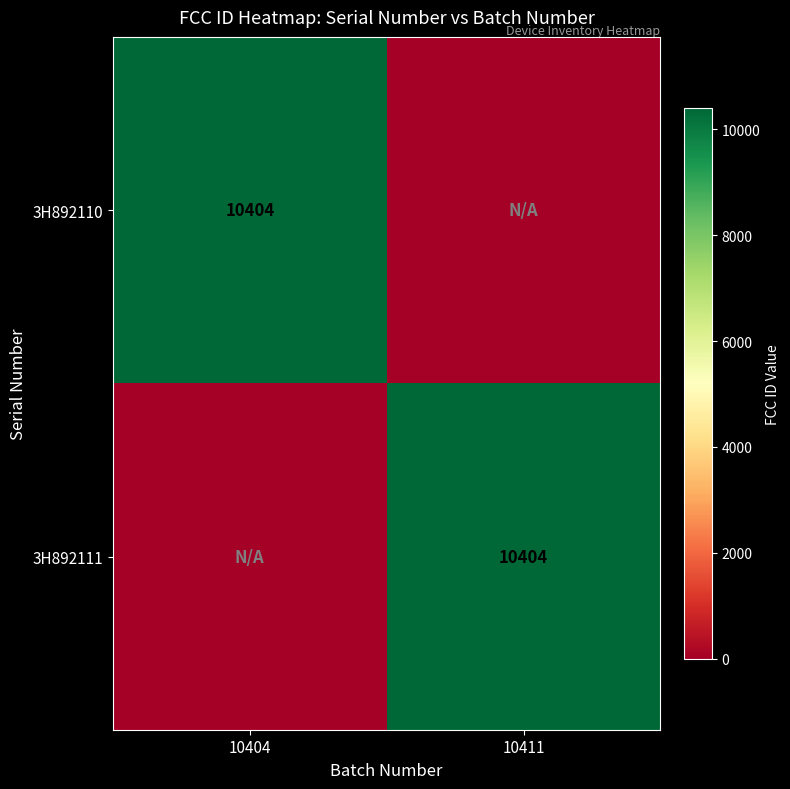

True or false: 3H892110 has a value of 10404 at 10404.

True